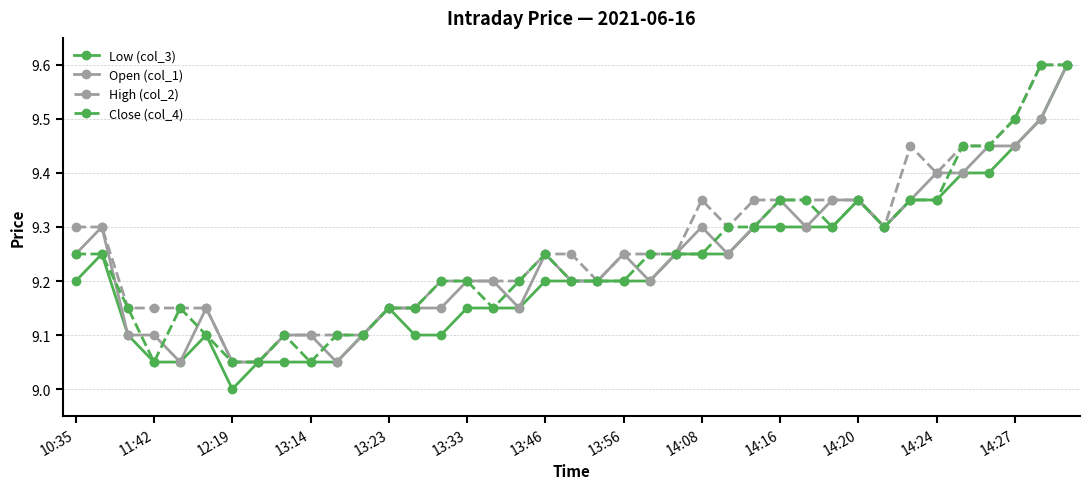

What are all the series names shown in the legend?

Low (col_3), Open (col_1), High (col_2), Close (col_4)